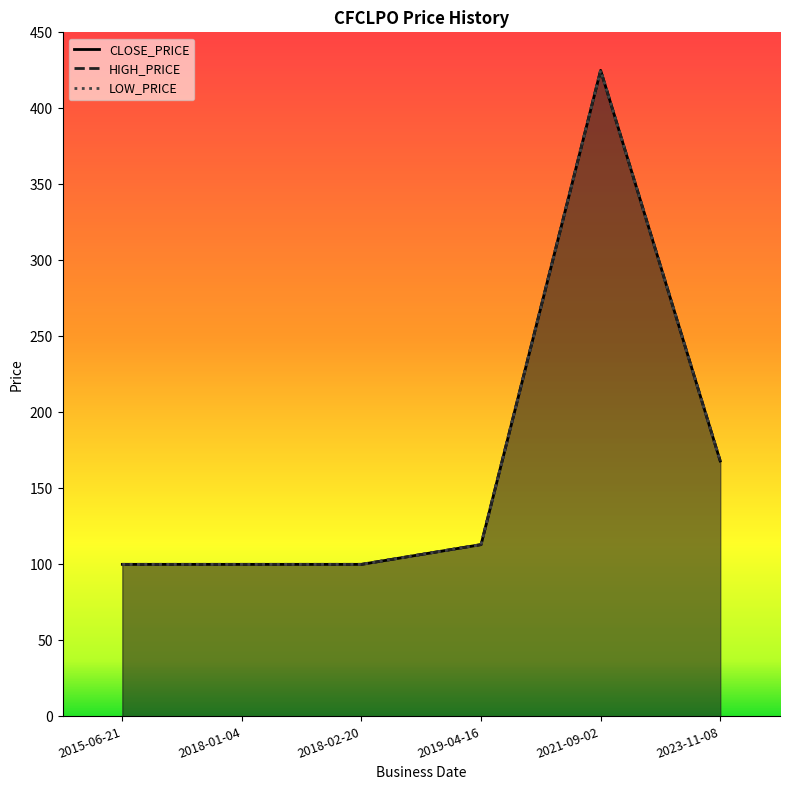

Where does the CLOSE_PRICE series first go above 113?

2021-09-02